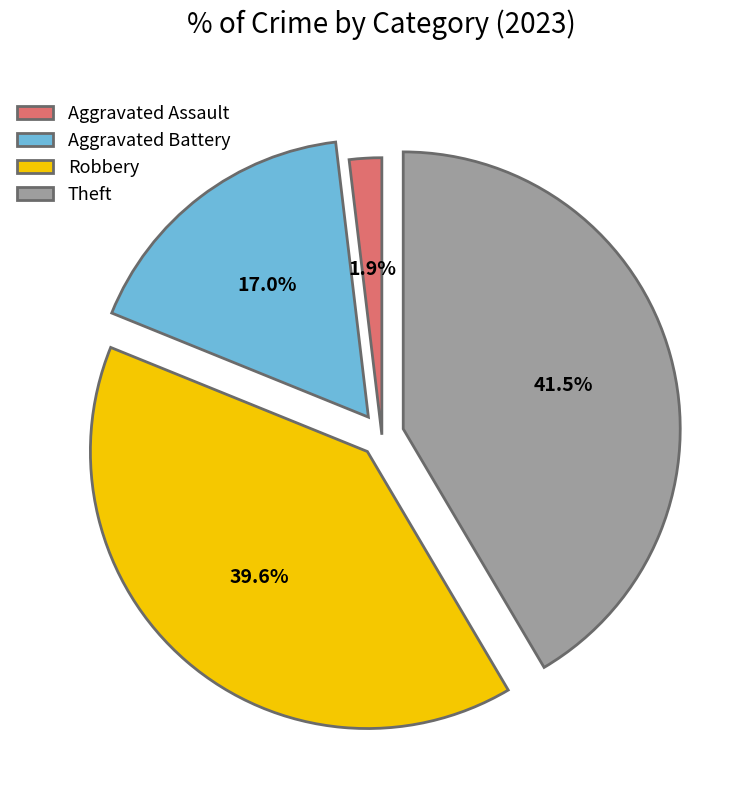

How many segments does this pie chart have?

4